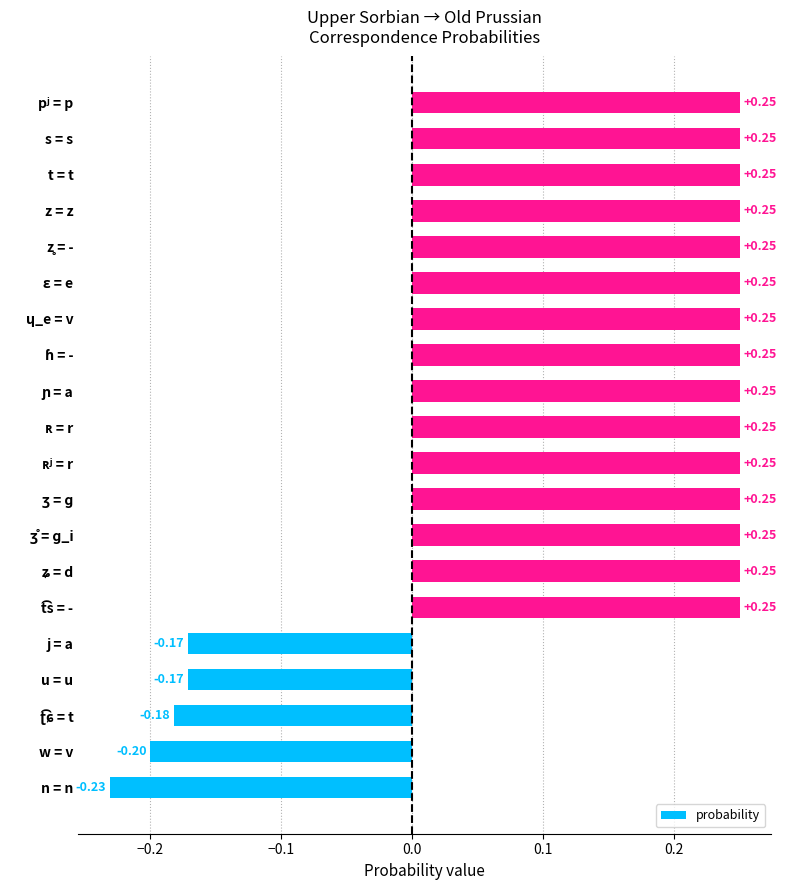

What is the difference between the values at s = s and n = n?

0.5